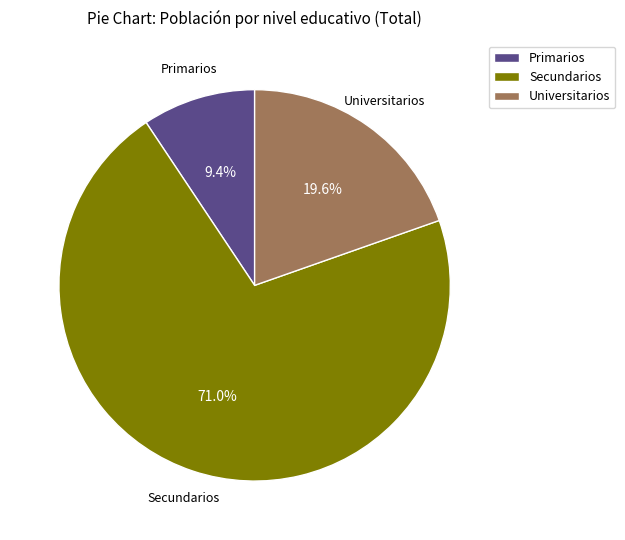

Count the number of slices in the pie.

3